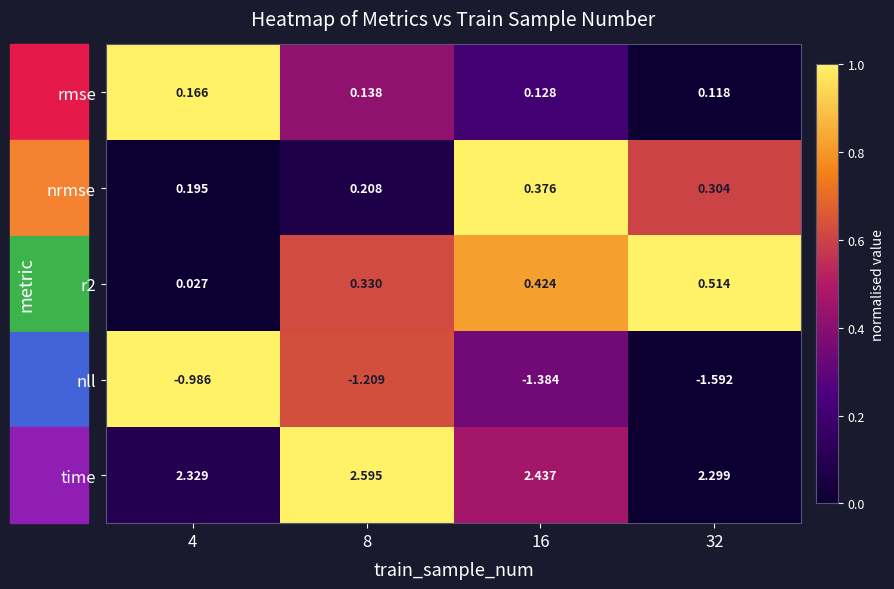

Rank the series by their maximum value, from lowest to highest.

nll, rmse, nrmse, r2, time